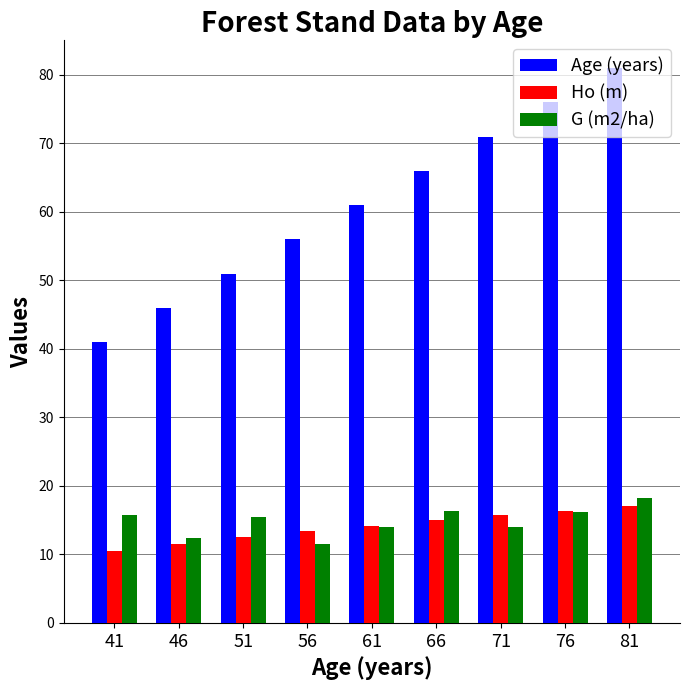

The Ho (m) series shows 11.5 at 46. True or false?

True